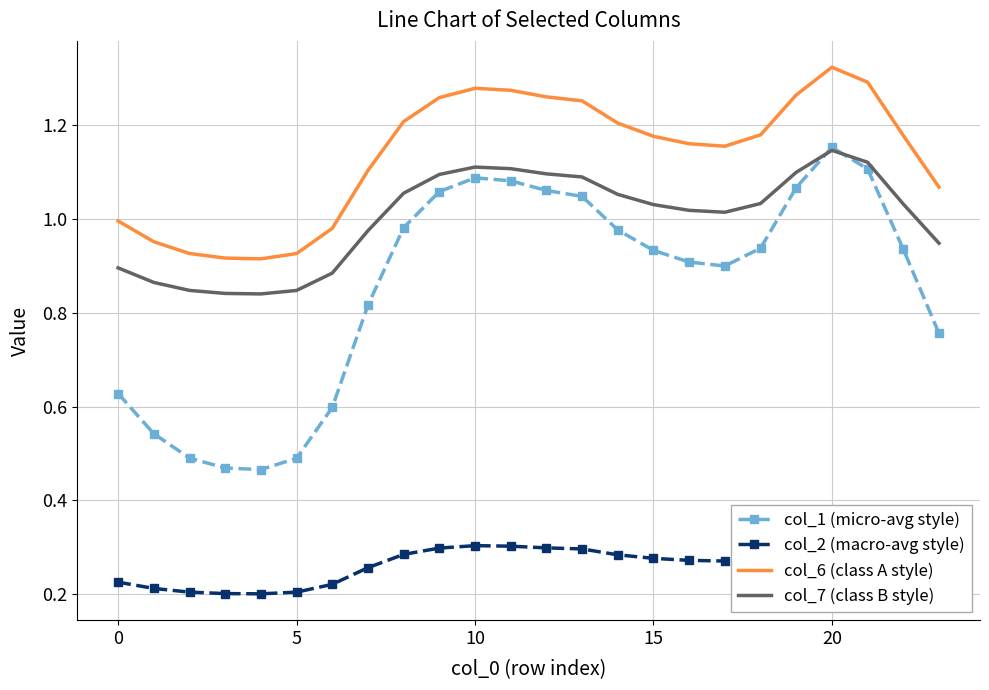

At which label does col_2 (macro-avg style) reach its peak?

20